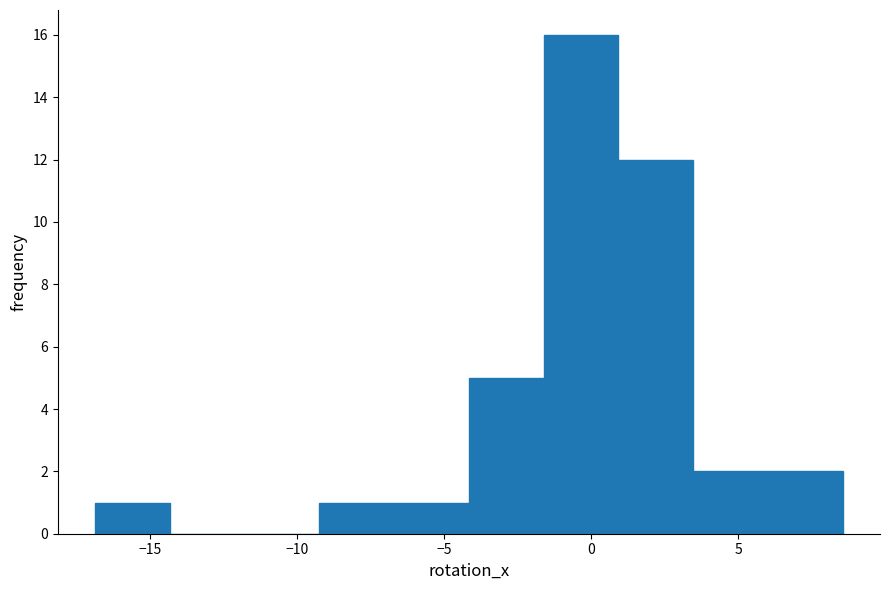

Reading left to right, list every bar in this chart as the range it spans on the x-axis followed by its height. Neither the bar edges nor the heights are printed on the chart, so give them approximately, as read against the axes.

-17.0 to -14.5: 1
-14.5 to -12.0: 0
-12.0 to -9.5: 0
-9.5 to -6.5: 1
-6.5 to -4.0: 1
-4.0 to -1.5: 5
-1.5 to 1.0: 16
1.0 to 3.5: 12
3.5 to 6.0: 2
6.0 to 8.5: 2